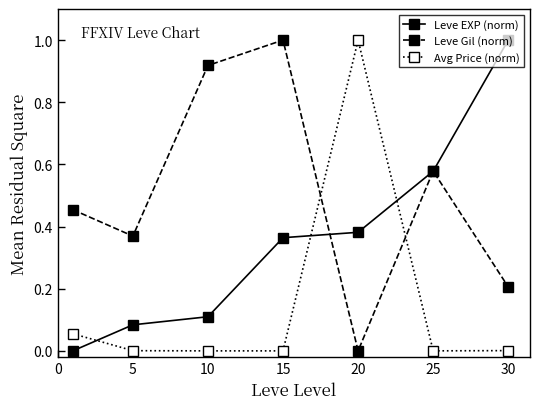

After their last crossing, which series has the higher values: Avg Price (norm) or Leve Gil (norm)?

Leve Gil (norm)